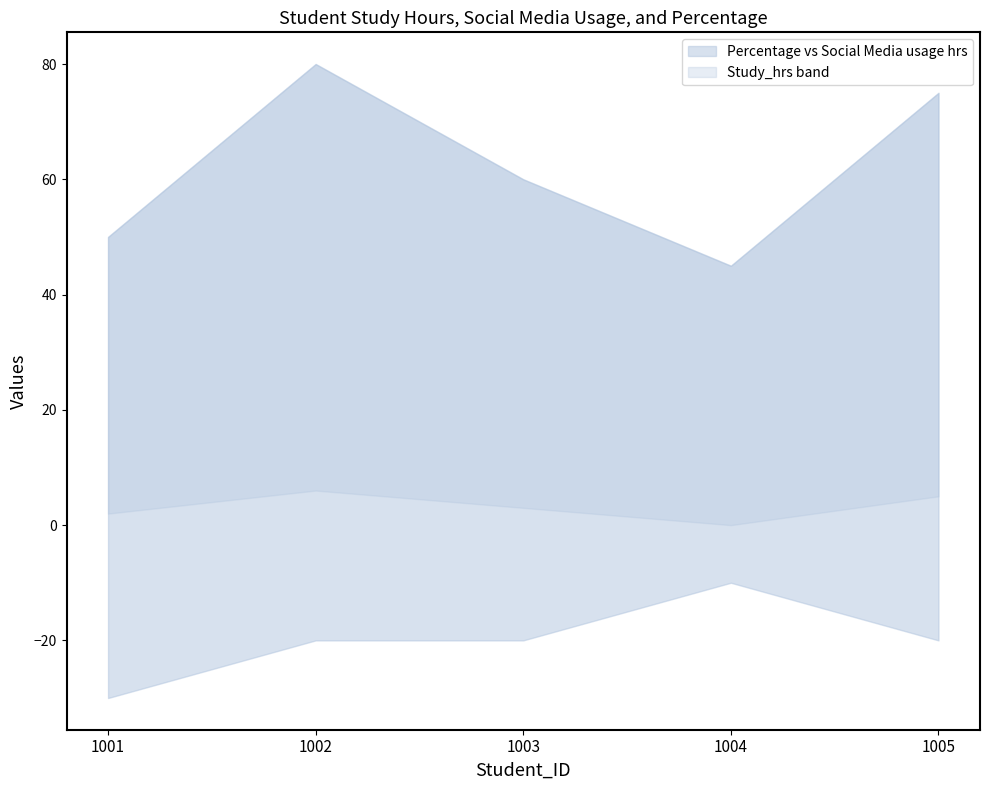

After their last crossing, which series has the higher values: Study_hrs or Social Media usage hrs?

Study_hrs